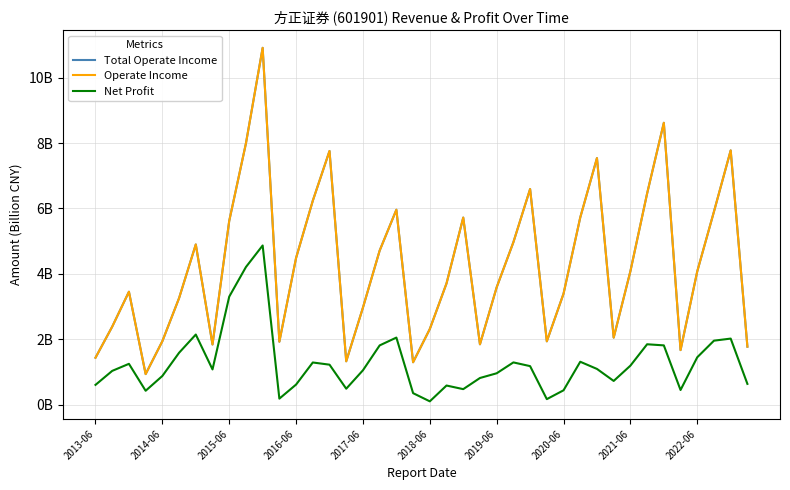

What is the average value of the Net Profit series?

1.3